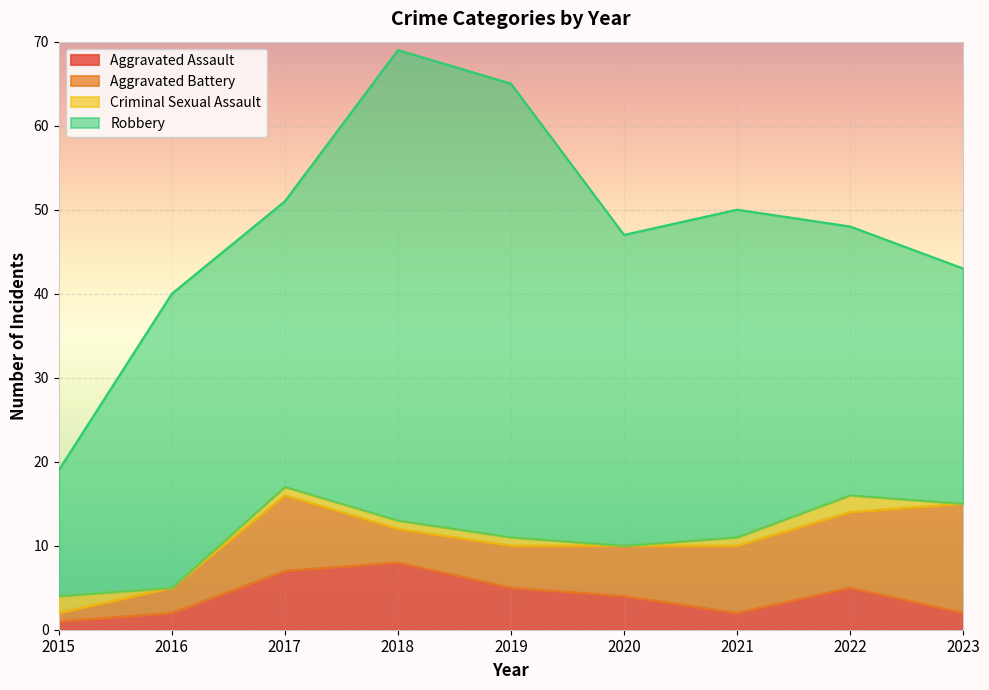

What is the sum of the Criminal Sexual Assault values at 2023 and 2017?

1